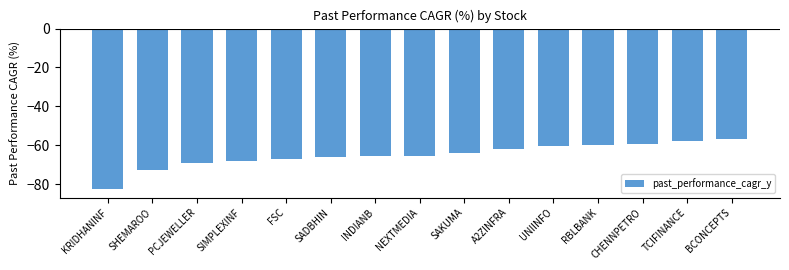

Which has a higher value, BCONCEPTS or FSC?

BCONCEPTS